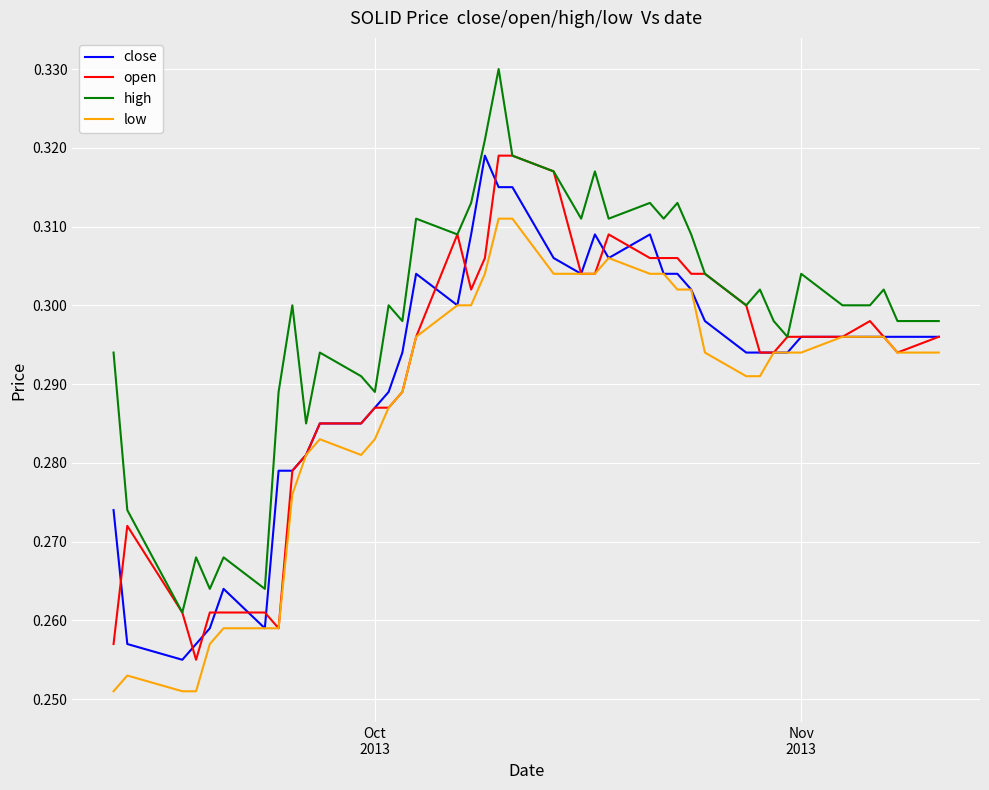

True or false: close and high cross at least once.

False